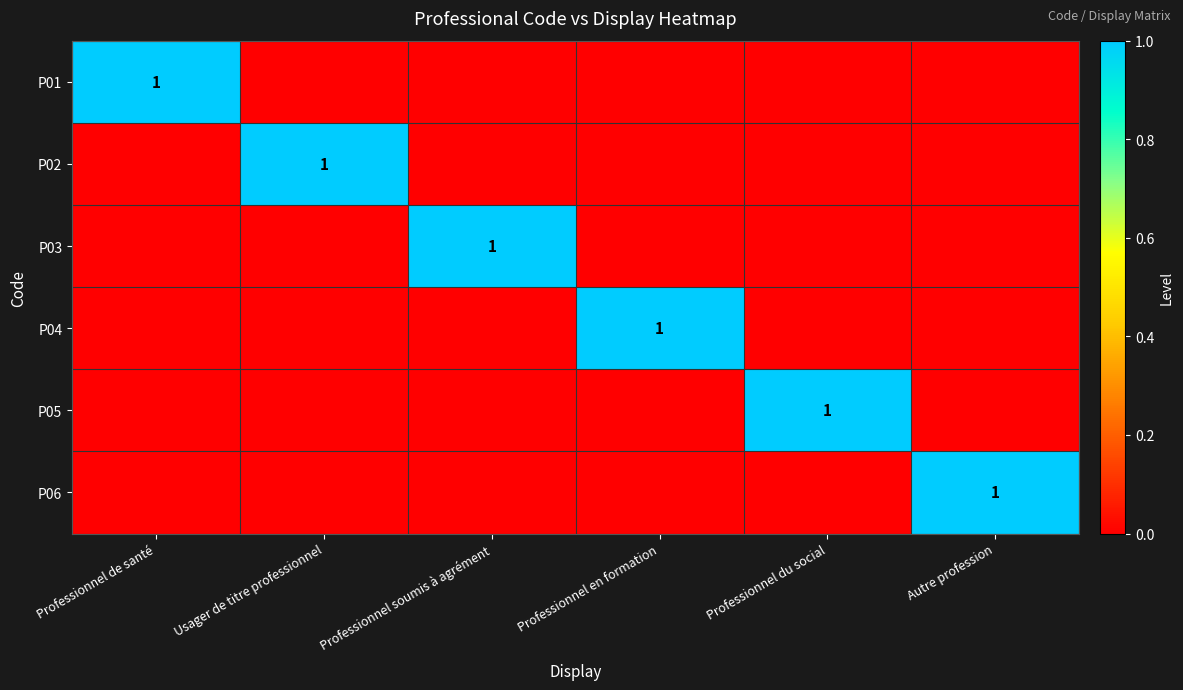

What is the total value across all series at Professionnel en formation?

1